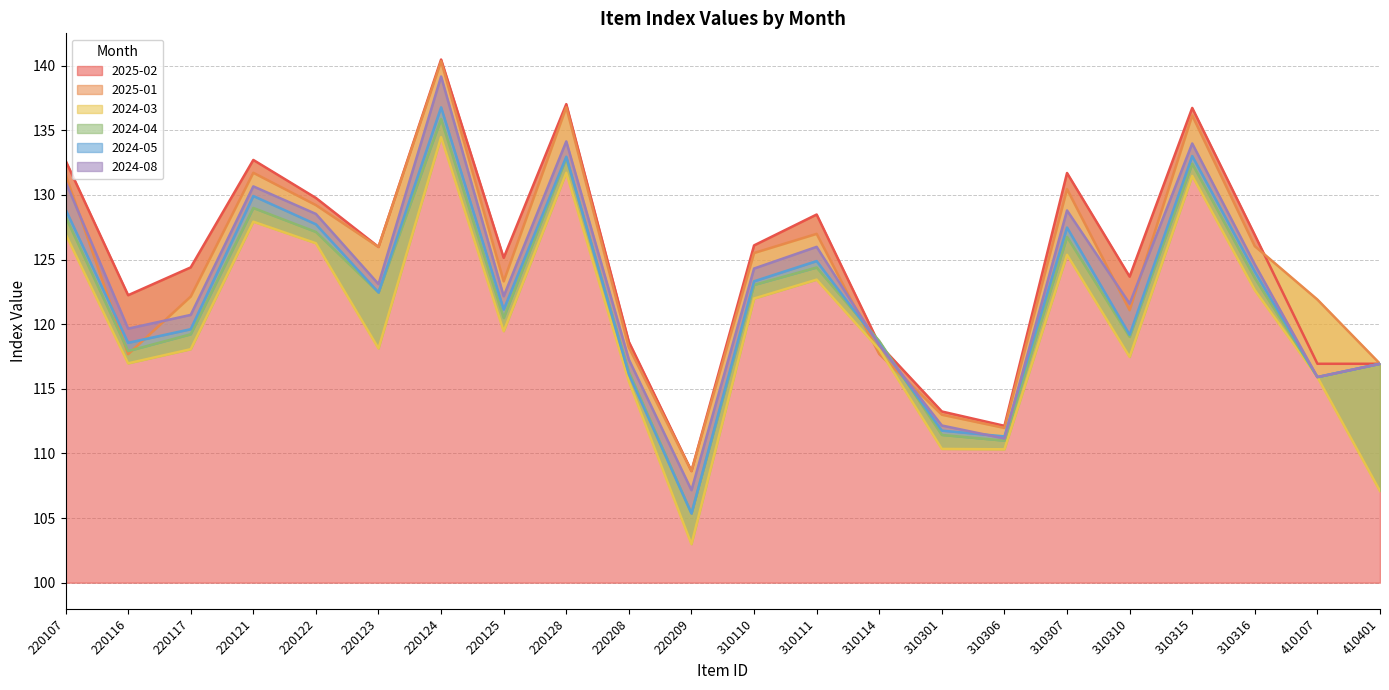

What is the spread (max minus min) of values at 220122?

3.5